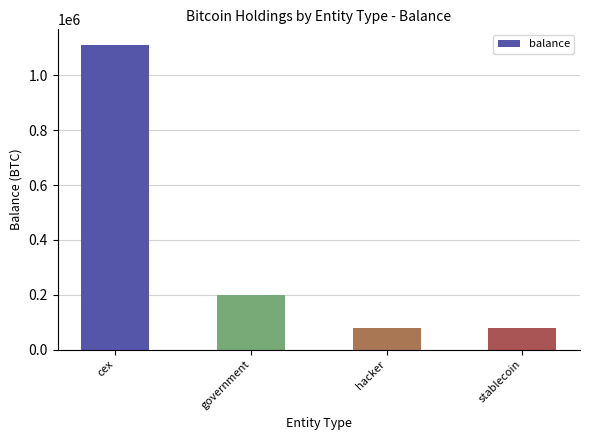

What is the difference between the second highest and second lowest values?

120056.8